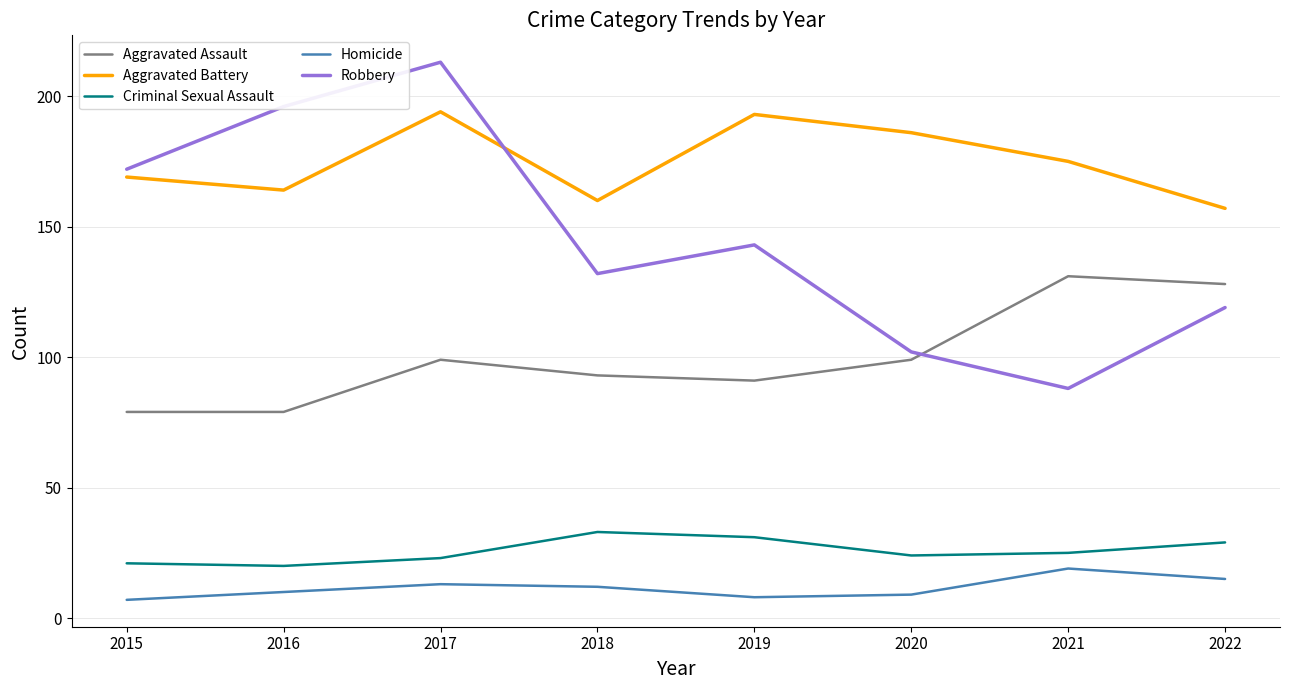

What is the sum of all Aggravated Battery values?

1398